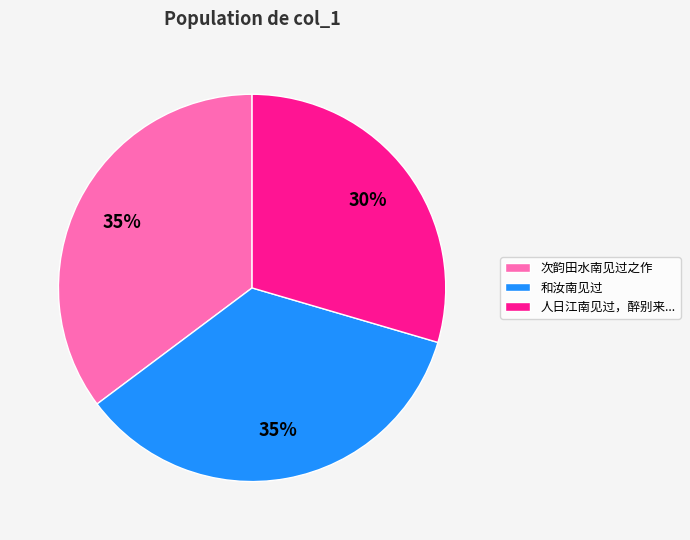

Approximately how many times larger is the value at 次韵田水南见过之作 compared to 和汝南见过?

1.0